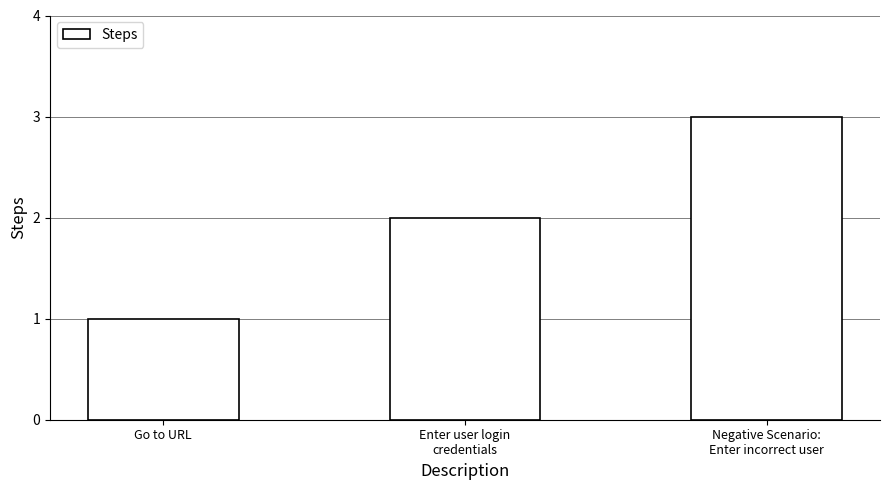

What is the sum of all values?

6